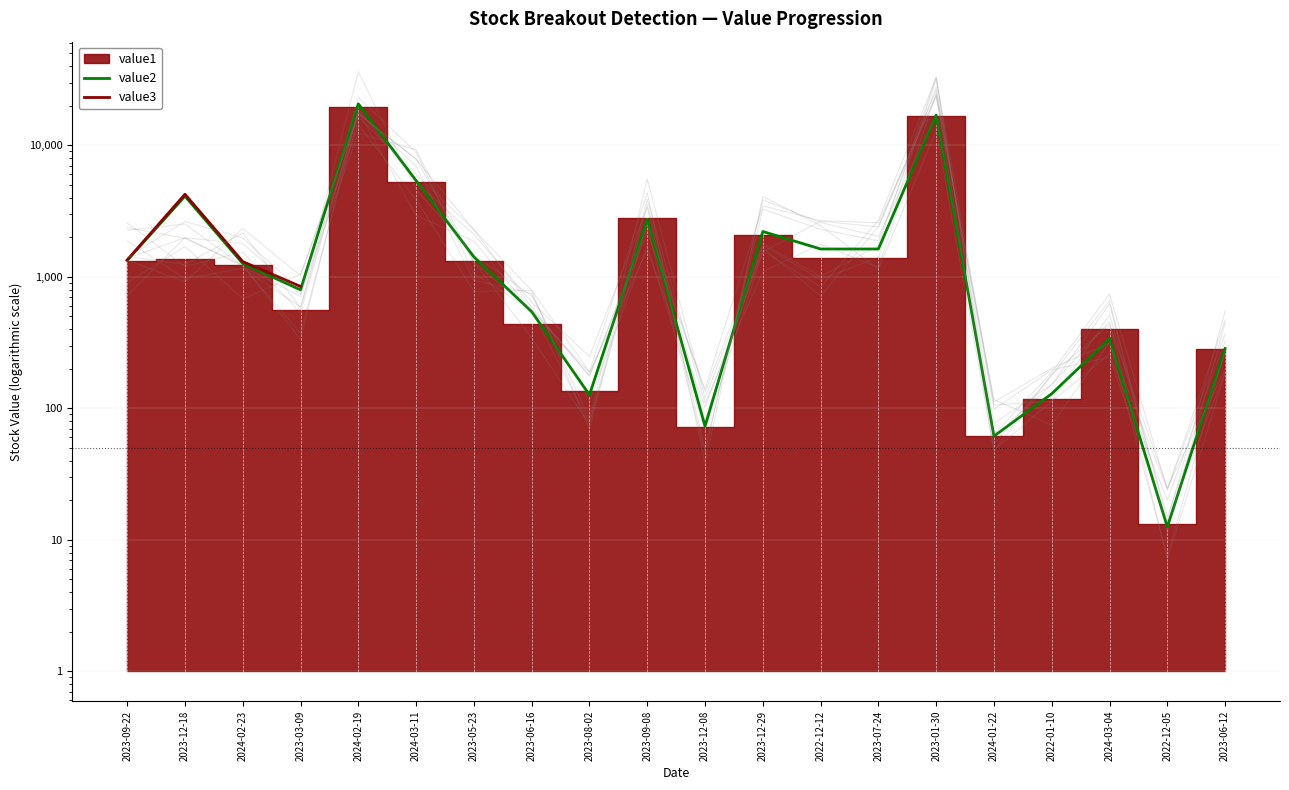

What is the label of the 13th point from the right?

2023-06-16